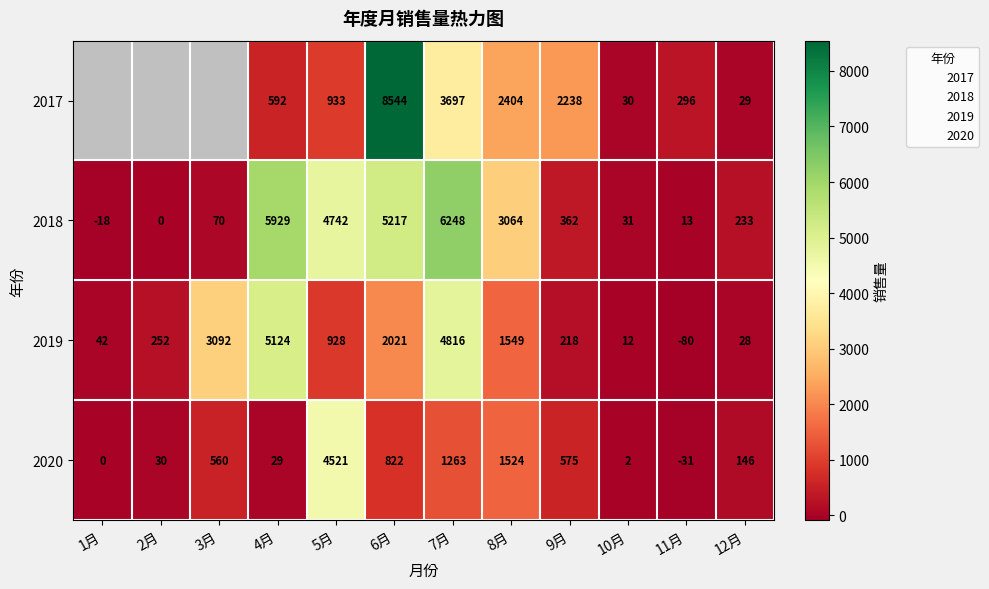

The 2020 series shows 30.0 at 2月. True or false?

True